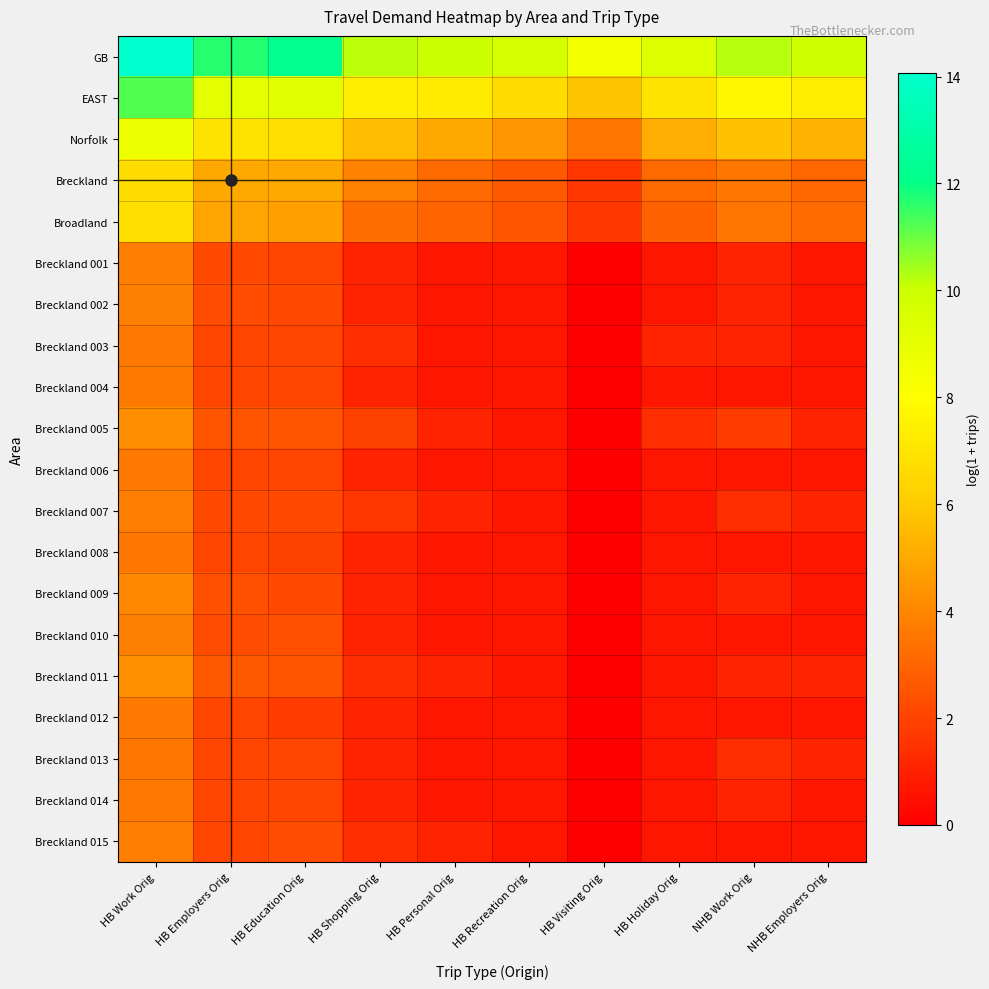

How many distinct data groups are displayed?

20